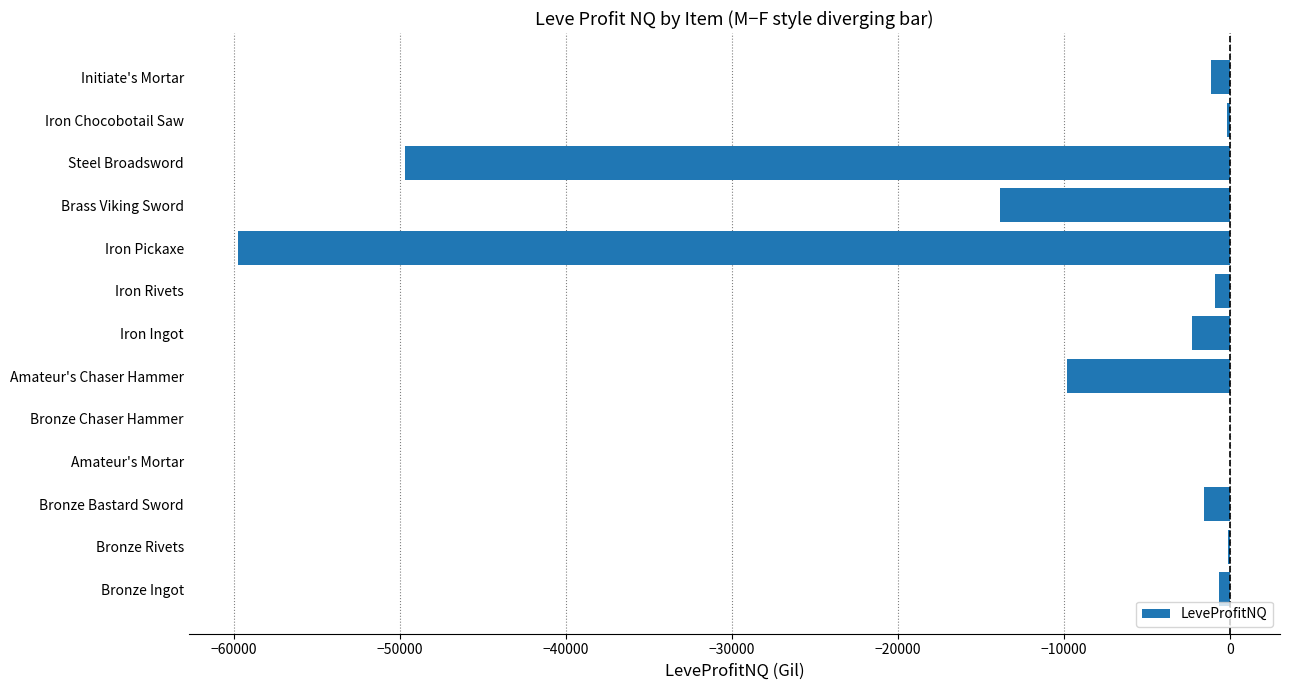

What is the sum of all values?

-139955.0